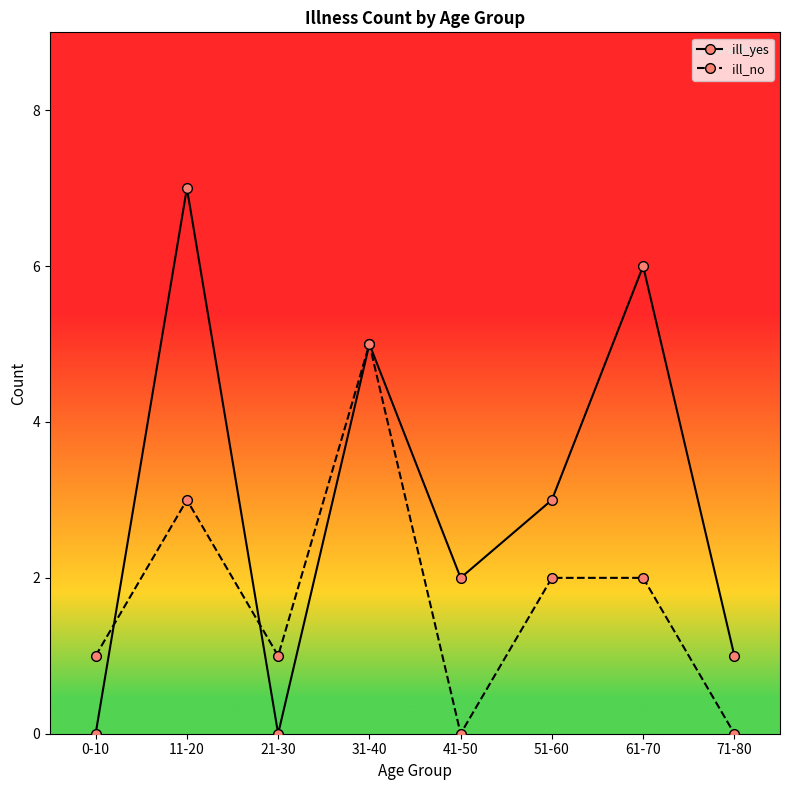

Which series has the largest total across all categories?

ill_yes